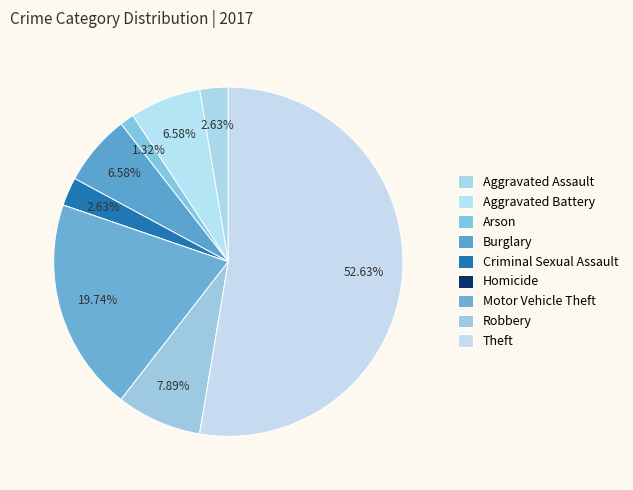

True or false: Arson accounts for 1% of the total.

True